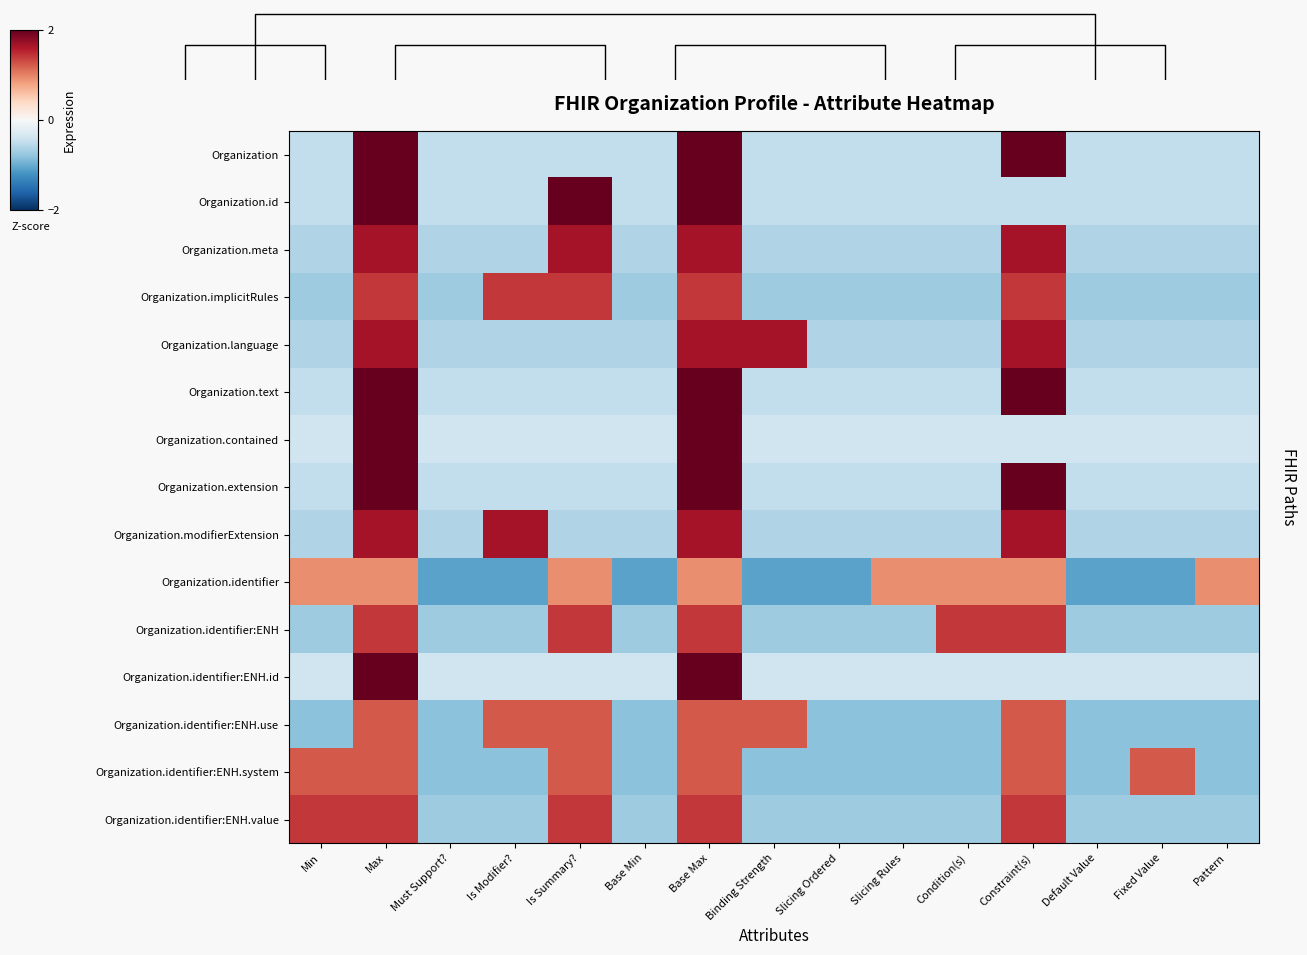

What is the total value across all series at Slicing Rules?

-7.4